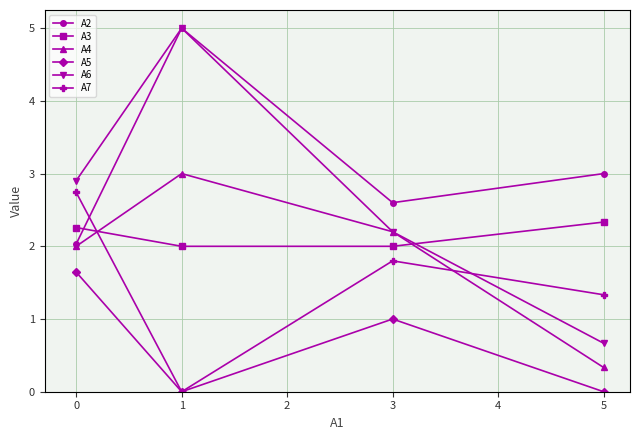

True or false: A5 and A6 cross at least once.

False